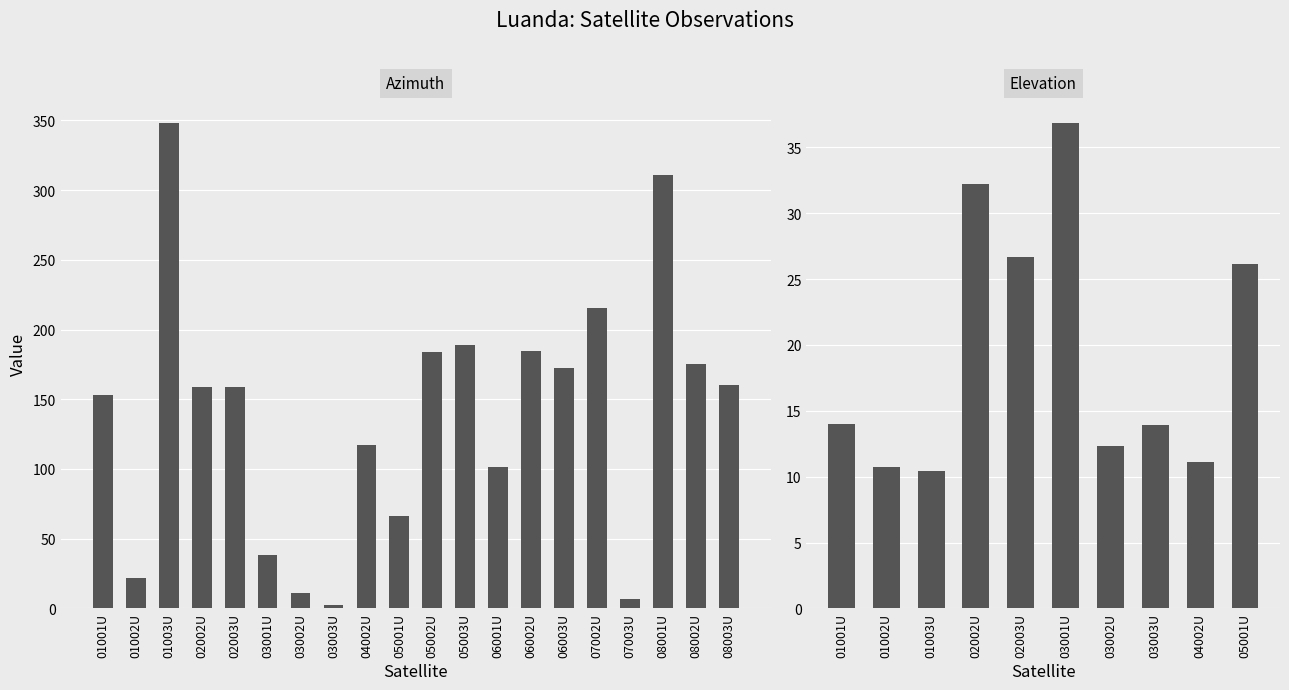

Count the number of data series in this chart.

1